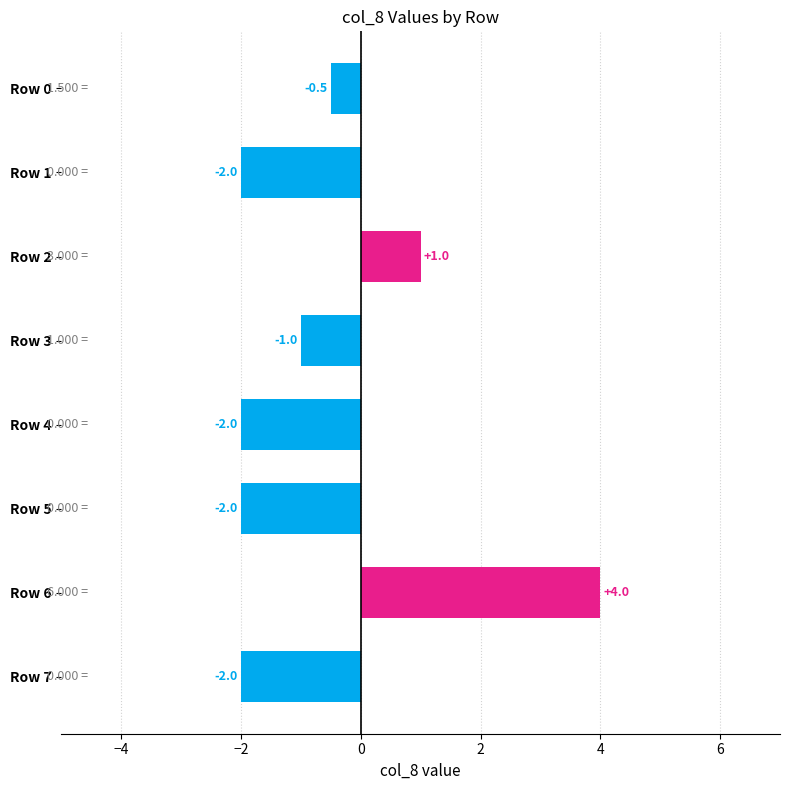

What is the sum of all values?

-4.5